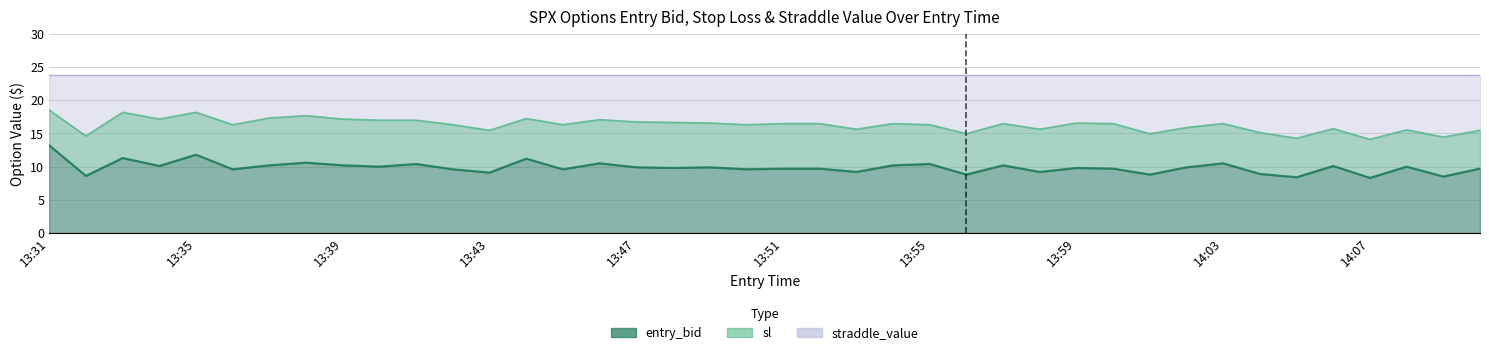

In sl, how many points are higher than both neighbors (excluding endpoints)?

11